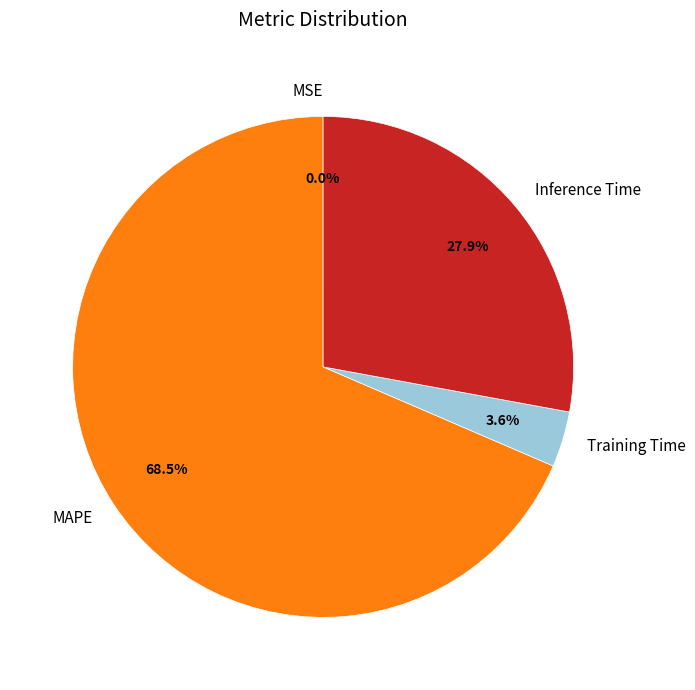

Between MAPE and Inference Time, which is larger?

MAPE